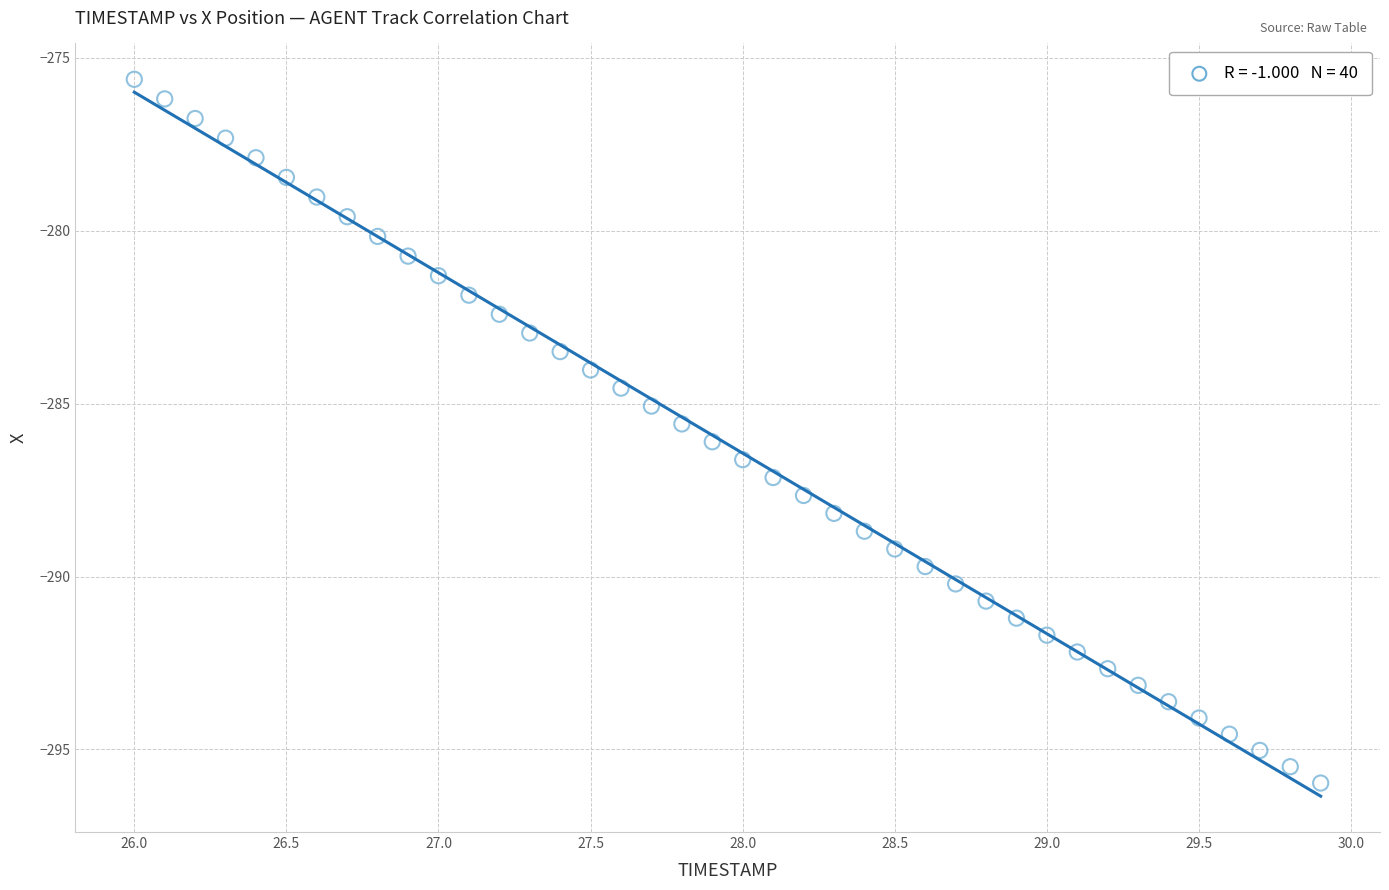

What is the range of Y values (max minus min)?

20.4